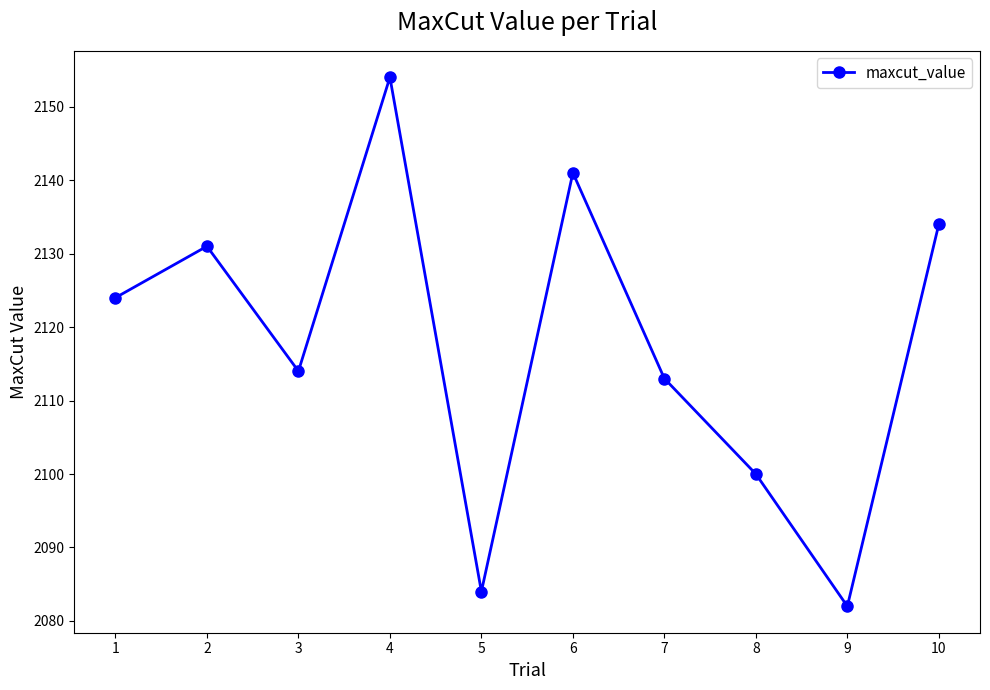

What is the greatest value displayed?

2154